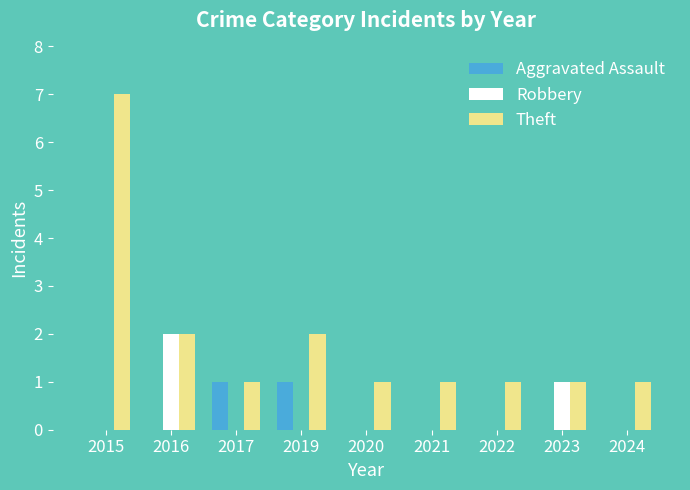

Are the bars grouped side by side (vs. stacked)?

Yes